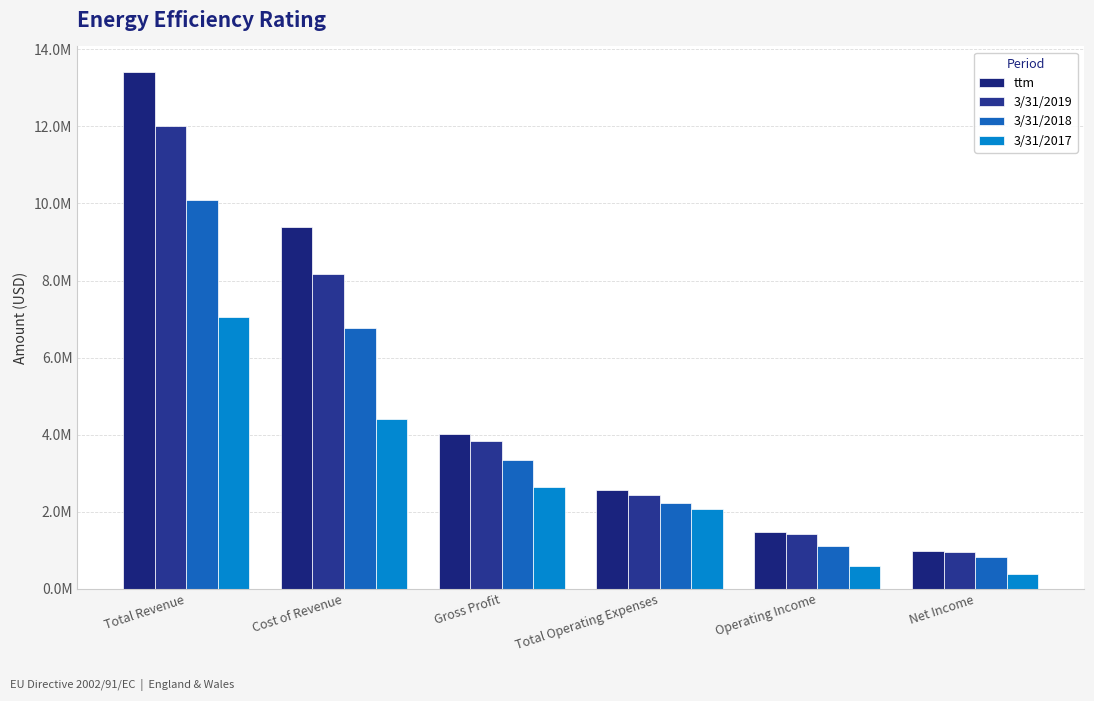

Between Operating Income and Total Operating Expenses, which is larger?

Total Operating Expenses